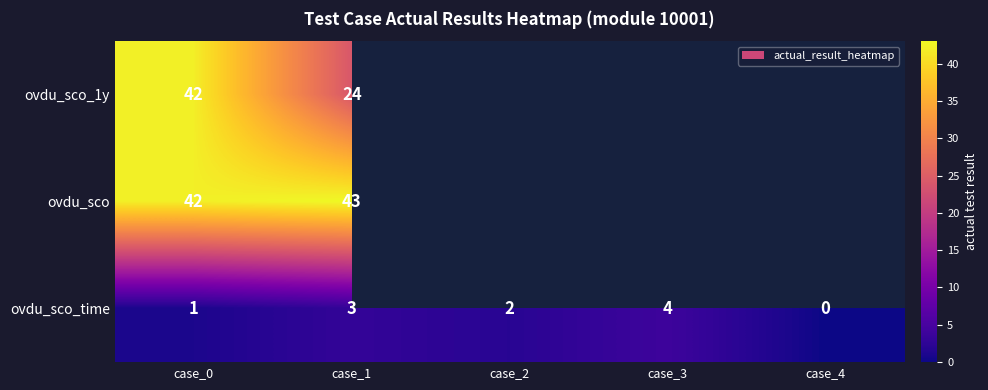

Rank the categories by ovdu_sco_time value from highest to lowest.

case_3, case_1, case_2, case_0, case_4